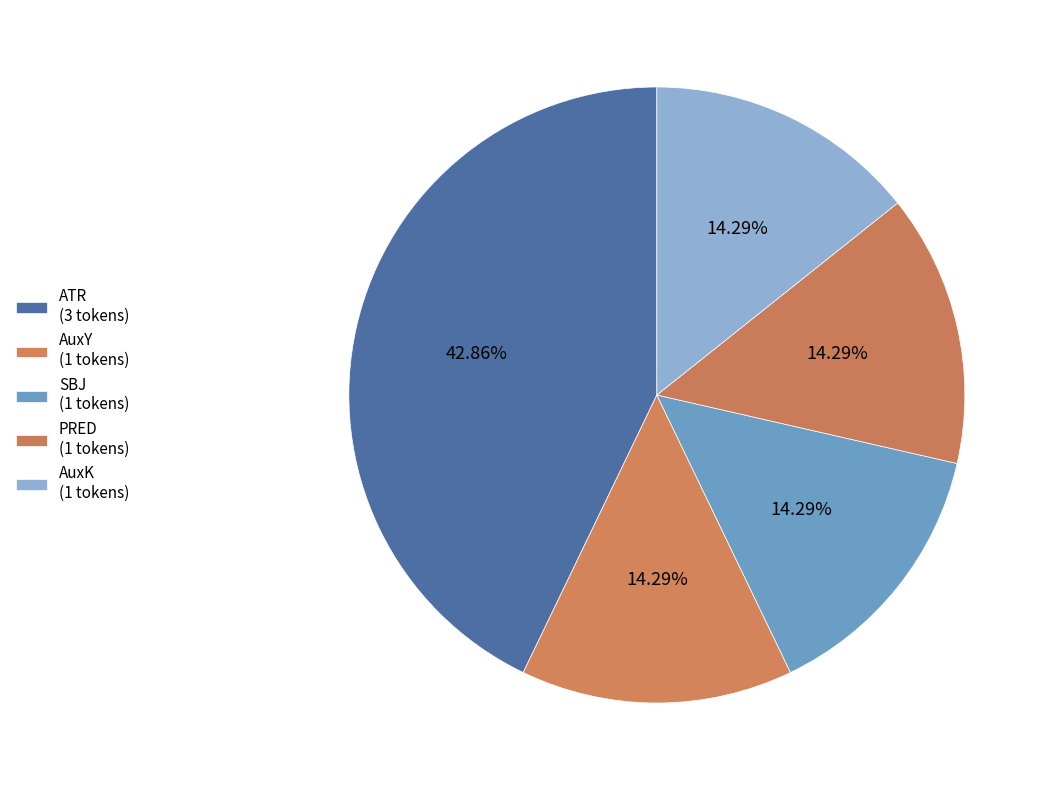

Does AuxY represent more than half of the total?

No